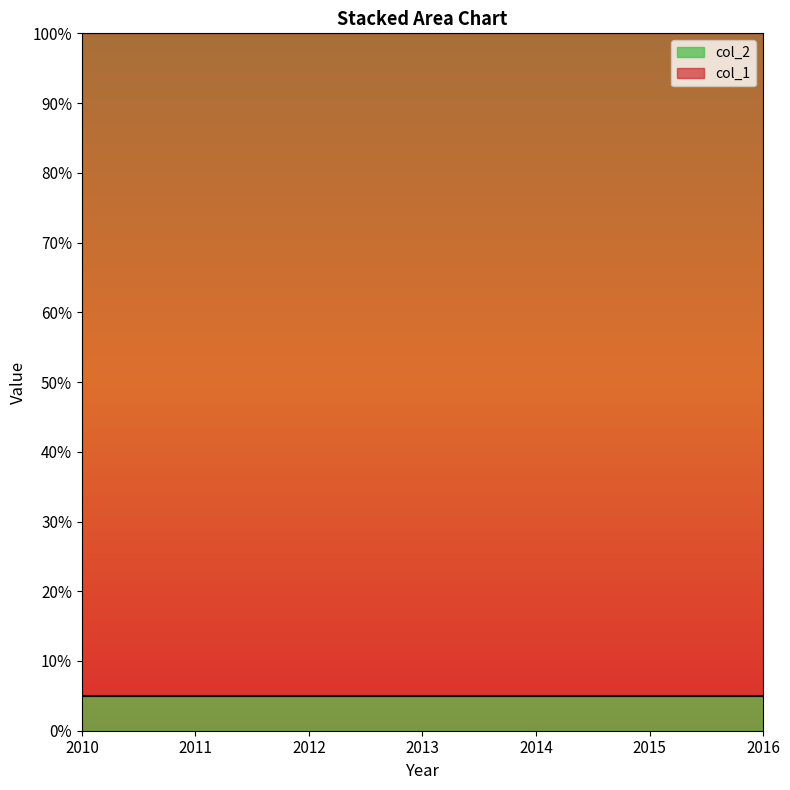

What is the maximum value for col_1?

95